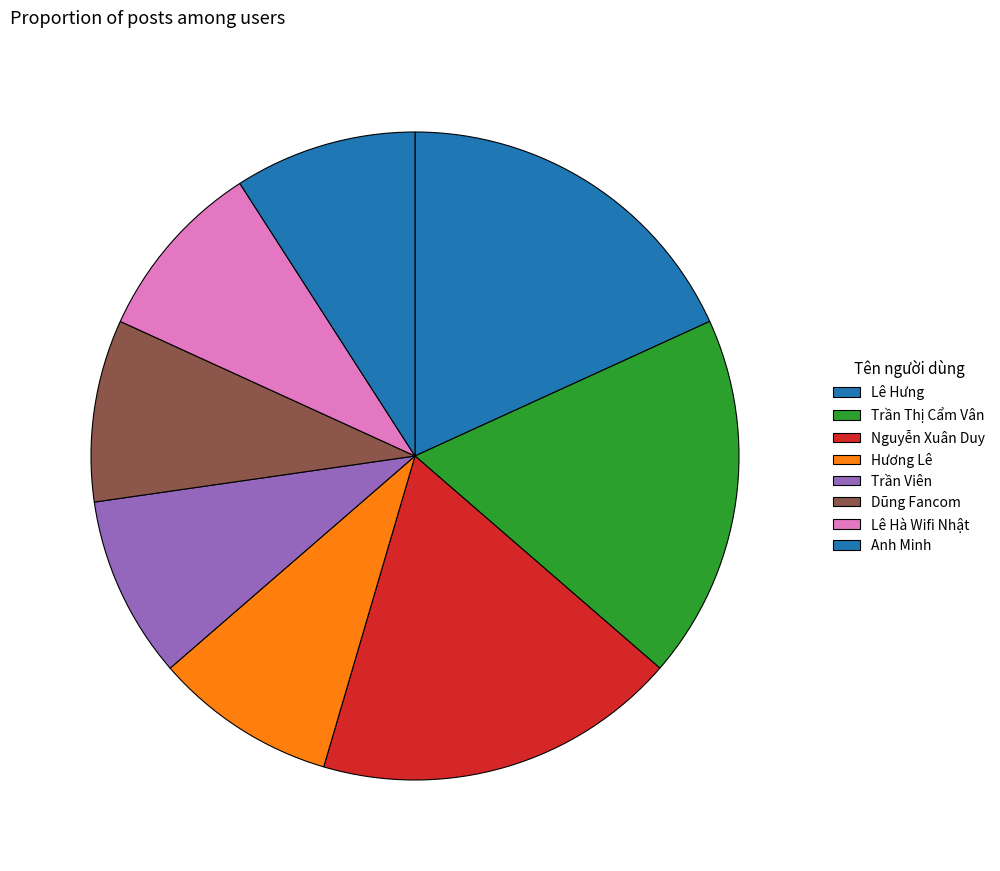

Does Lê Hà Wifi Nhật account for over 50% of the chart?

No